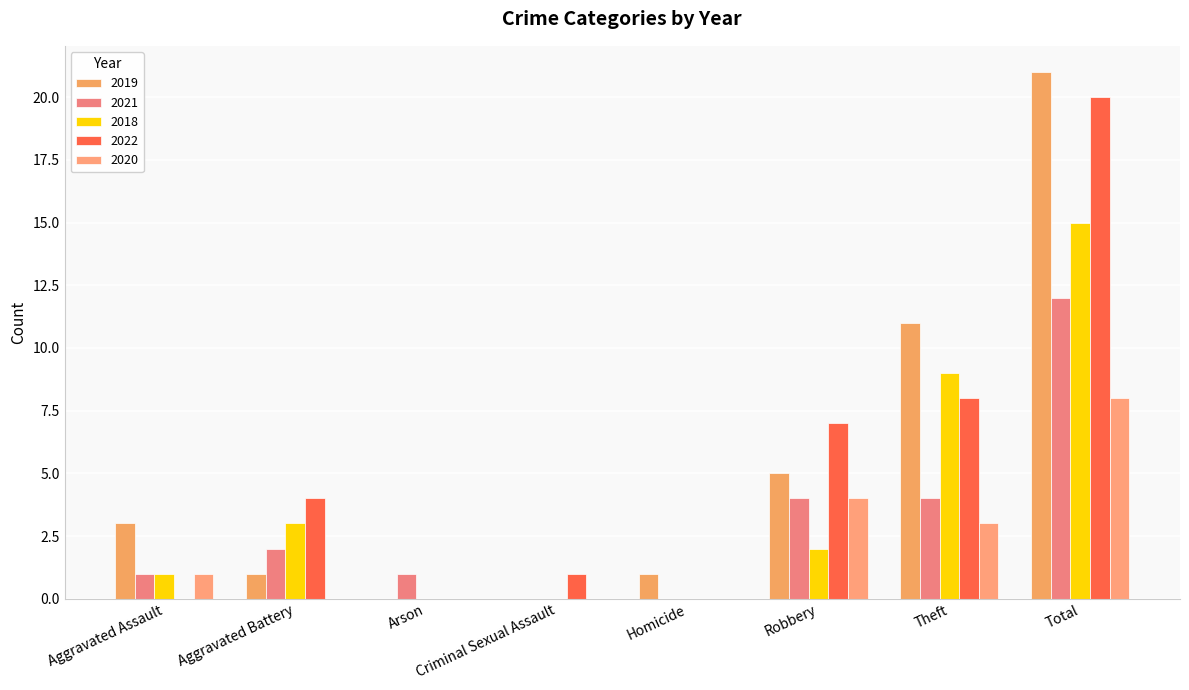

Which series changed the most between Criminal Sexual Assault and Homicide?

2019